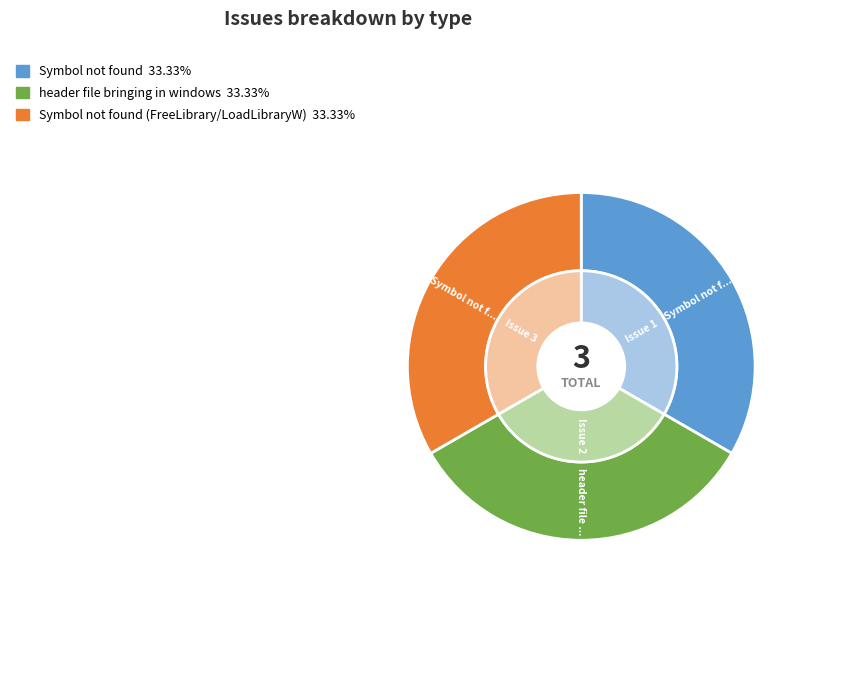

How many slices are in this pie chart?

3